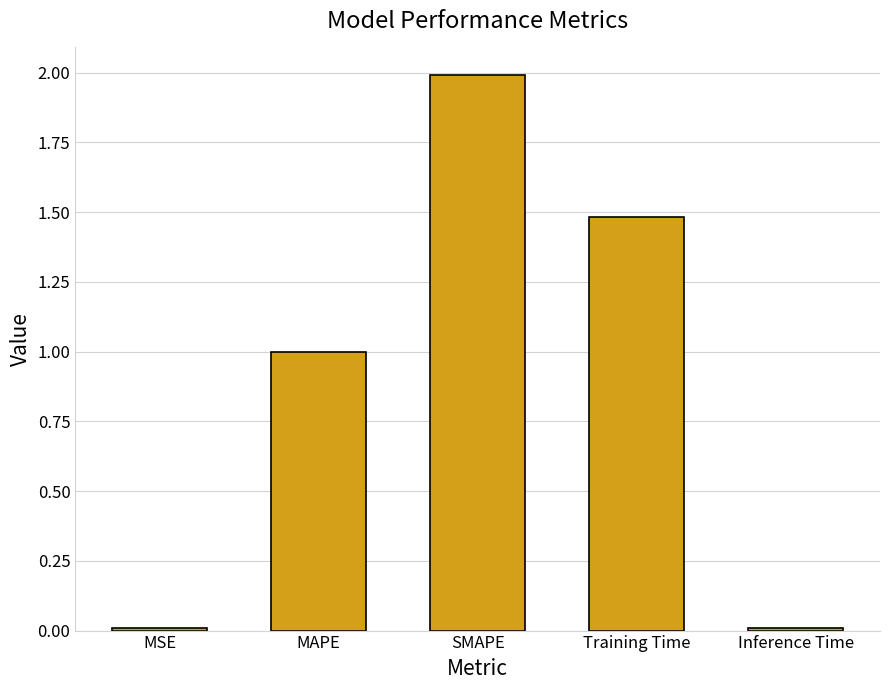

Between MAPE and Inference Time, which is larger?

MAPE